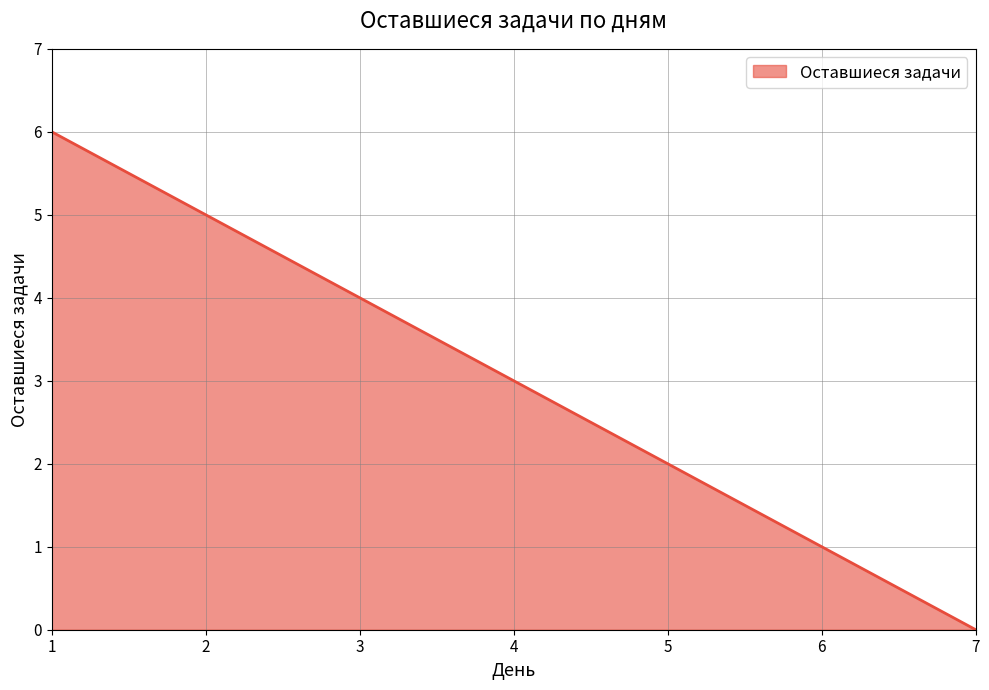

What is the approximate value at 2?

5